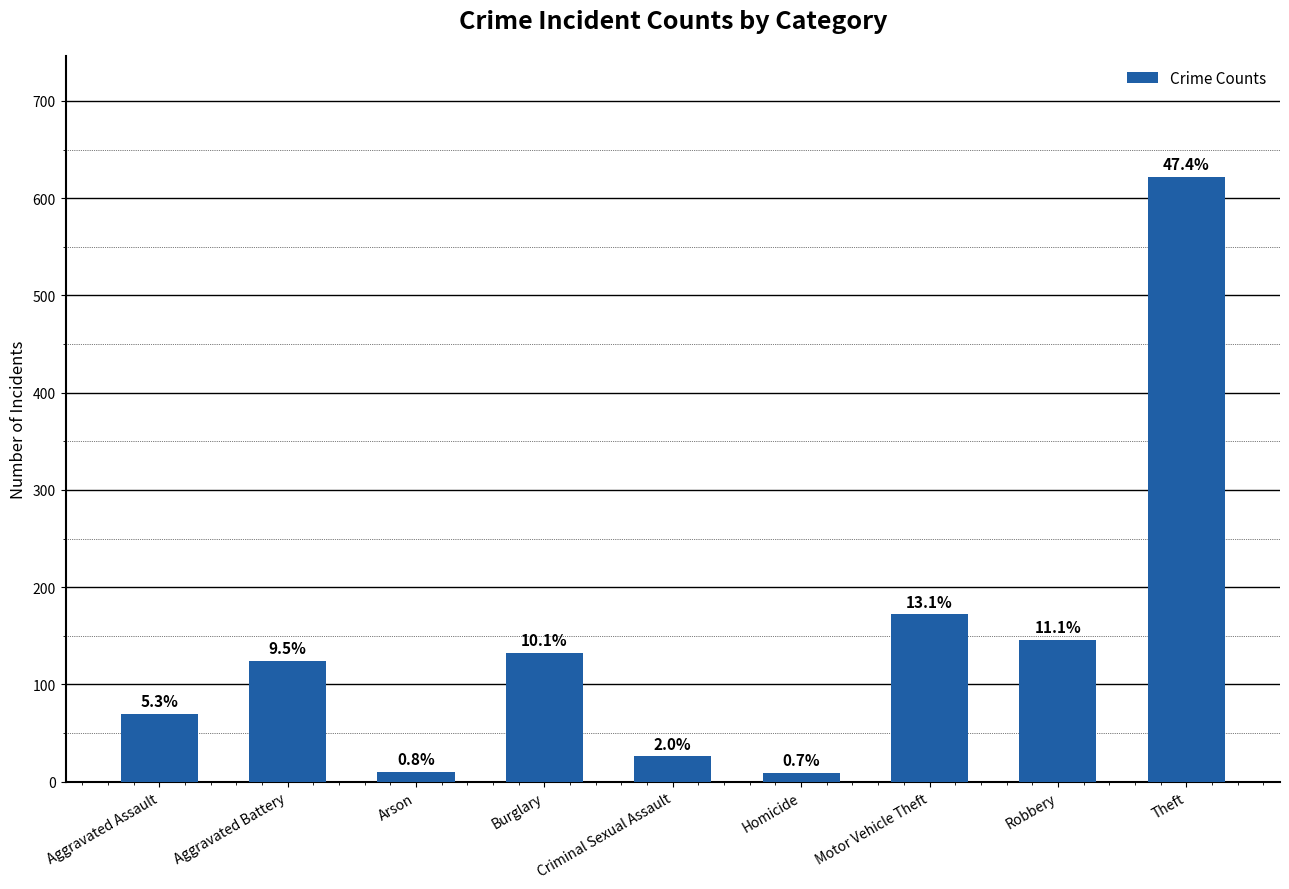

What is the difference between the values at Arson and Robbery?

136